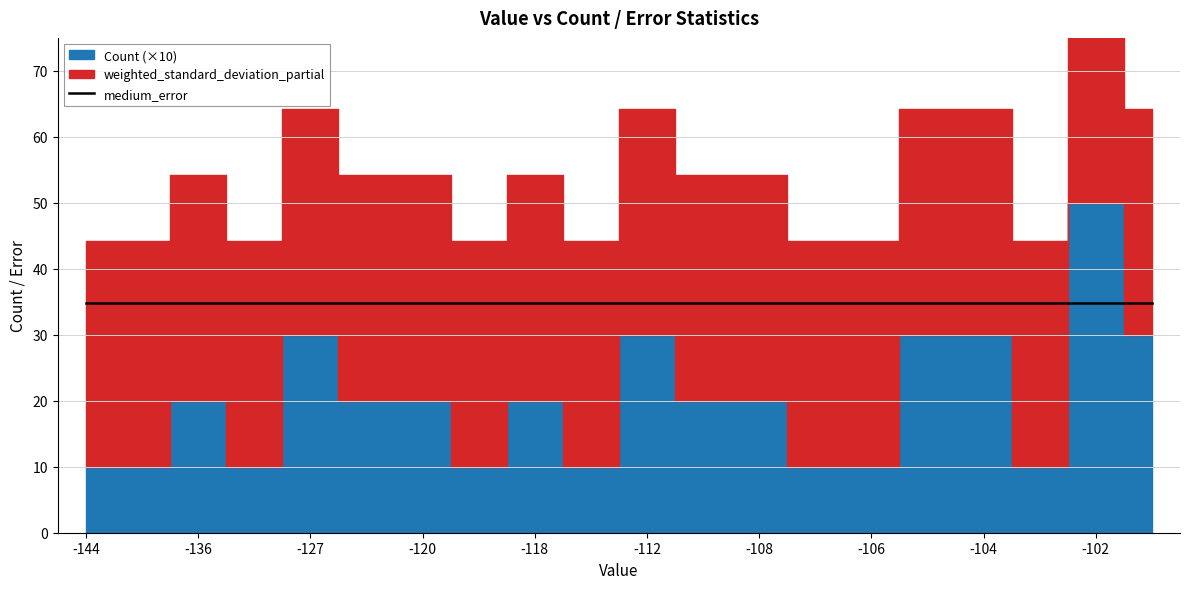

What is the maximum value for Count?

5.0